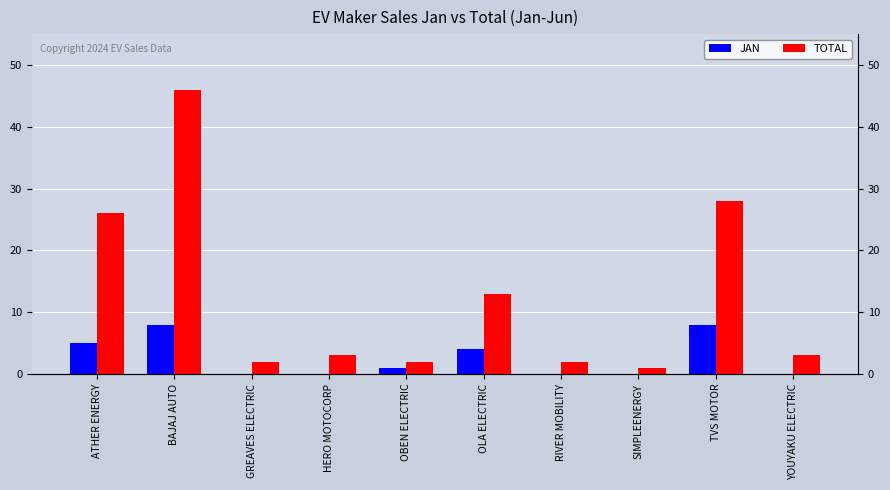

Rank the categories by TOTAL value from highest to lowest.

BAJAJ AUTO, TVS MOTOR, ATHER ENERGY, OLA ELECTRIC, HERO MOTOCORP, YOUYAKU ELECTRIC, GREAVES ELECTRIC, OBEN ELECTRIC, RIVER MOBILITY, SIMPLEENERGY